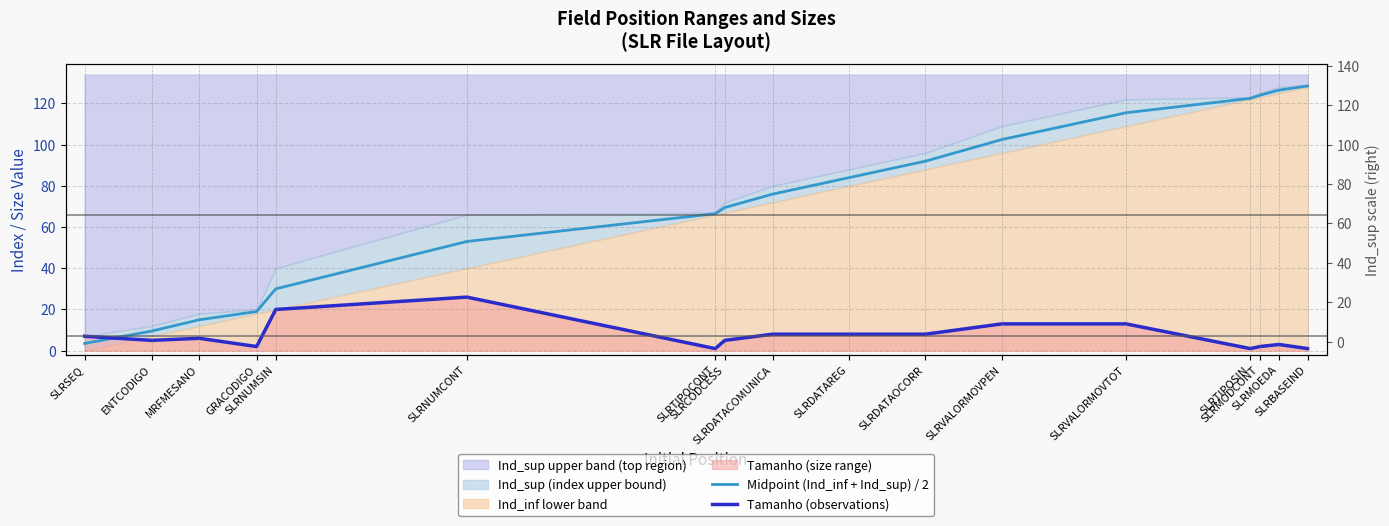

What is the average value of the Tamanho (observations) series?

7.6